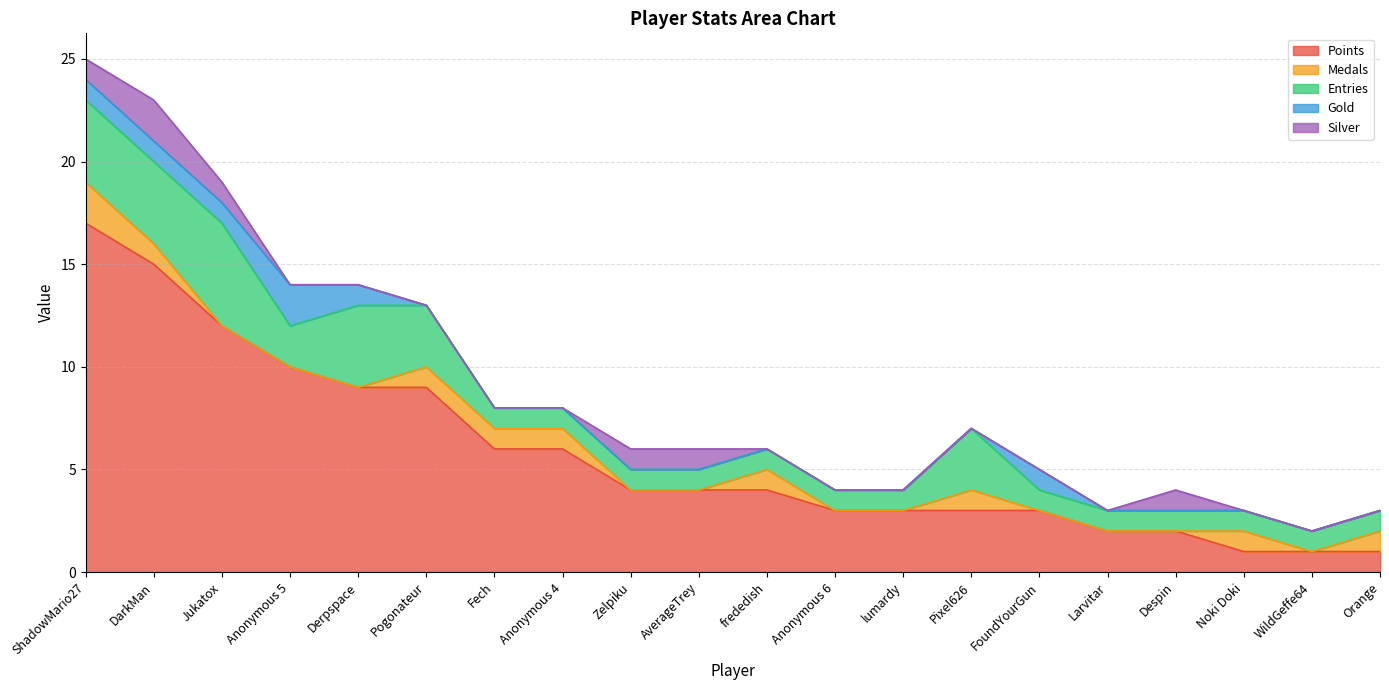

Reading left to right, transcribe all the data shown in this chart.

Points: ShadowMario27=17	DarkMan=15	Jukatox=12	Anonymous 5=10	Derpspace=9	Pogonateur=9	Fech=6	Anonymous 4=6	Zelpiku=4	AverageTrey=4	frededish=4	Anonymous 6=3	lumardy=3	Pixel626=3	FoundYourGun=3	Larvitar=2	Despin=2	Noki Doki=1	WildGeffe64=1	Orange=1
Medals: ShadowMario27=2	DarkMan=1	Jukatox=0	Anonymous 5=0	Derpspace=0	Pogonateur=1	Fech=1	Anonymous 4=1	Zelpiku=0	AverageTrey=0	frededish=1	Anonymous 6=0	lumardy=0	Pixel626=1	FoundYourGun=0	Larvitar=0	Despin=0	Noki Doki=1	WildGeffe64=0	Orange=1
Entries: ShadowMario27=4	DarkMan=4	Jukatox=5	Anonymous 5=2	Derpspace=4	Pogonateur=3	Fech=1	Anonymous 4=1	Zelpiku=1	AverageTrey=1	frededish=1	Anonymous 6=1	lumardy=1	Pixel626=3	FoundYourGun=1	Larvitar=1	Despin=1	Noki Doki=1	WildGeffe64=1	Orange=1
Gold: ShadowMario27=1	DarkMan=1	Jukatox=1	Anonymous 5=2	Derpspace=1	Pogonateur=0	Fech=0	Anonymous 4=0	Zelpiku=0	AverageTrey=0	frededish=0	Anonymous 6=0	lumardy=0	Pixel626=0	FoundYourGun=1	Larvitar=0	Despin=0	Noki Doki=0	WildGeffe64=0	Orange=0
Silver: ShadowMario27=1	DarkMan=2	Jukatox=1	Anonymous 5=0	Derpspace=0	Pogonateur=0	Fech=0	Anonymous 4=0	Zelpiku=1	AverageTrey=1	frededish=0	Anonymous 6=0	lumardy=0	Pixel626=0	FoundYourGun=0	Larvitar=0	Despin=1	Noki Doki=0	WildGeffe64=0	Orange=0